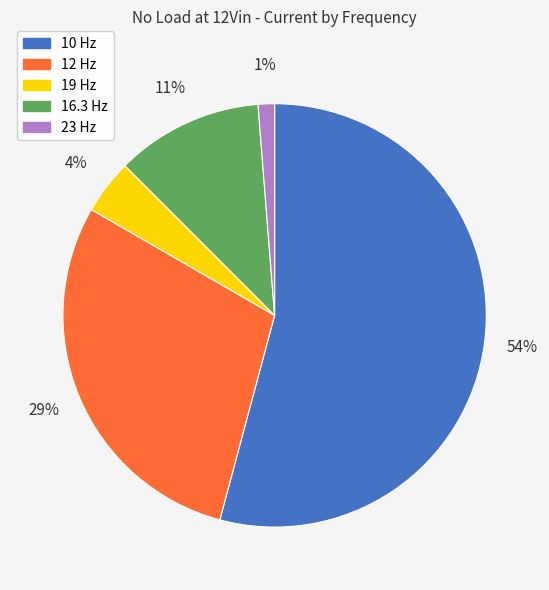

To the nearest percent, what percentage of the pie is 12 Hz?

29%